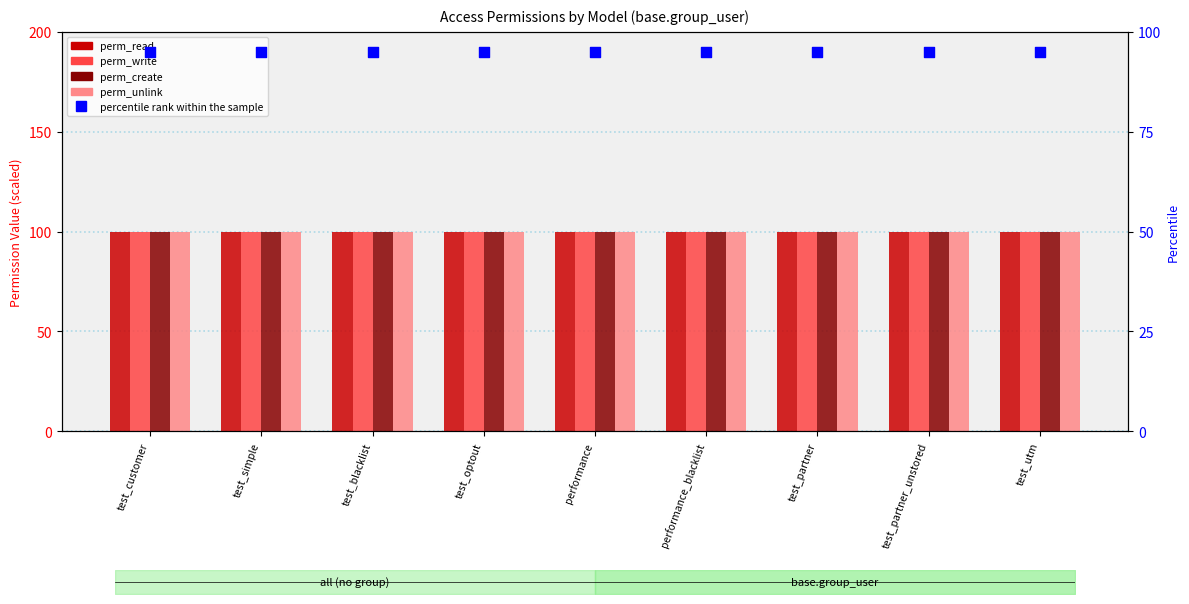

Which series has the largest total across all categories?

perm_read